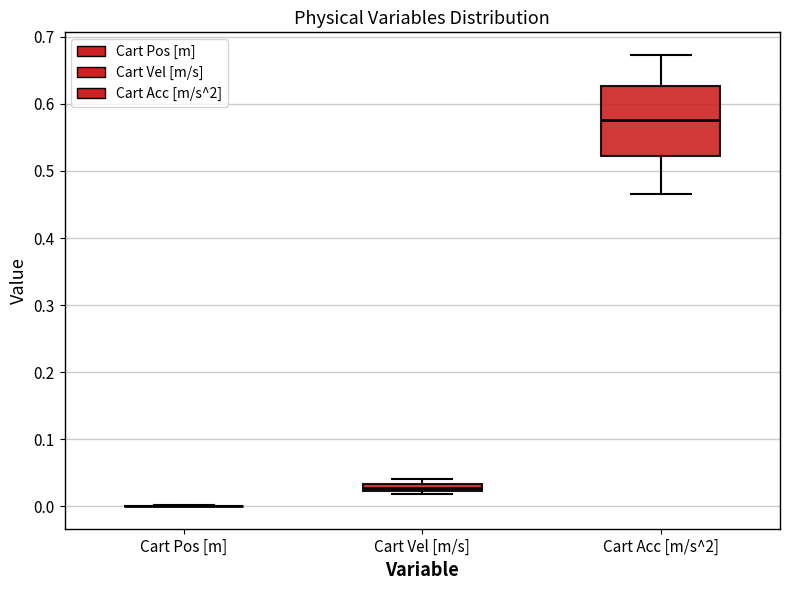

Which box is the tallest, from its lower edge to its upper edge?

Cart Acc [m/s^2]